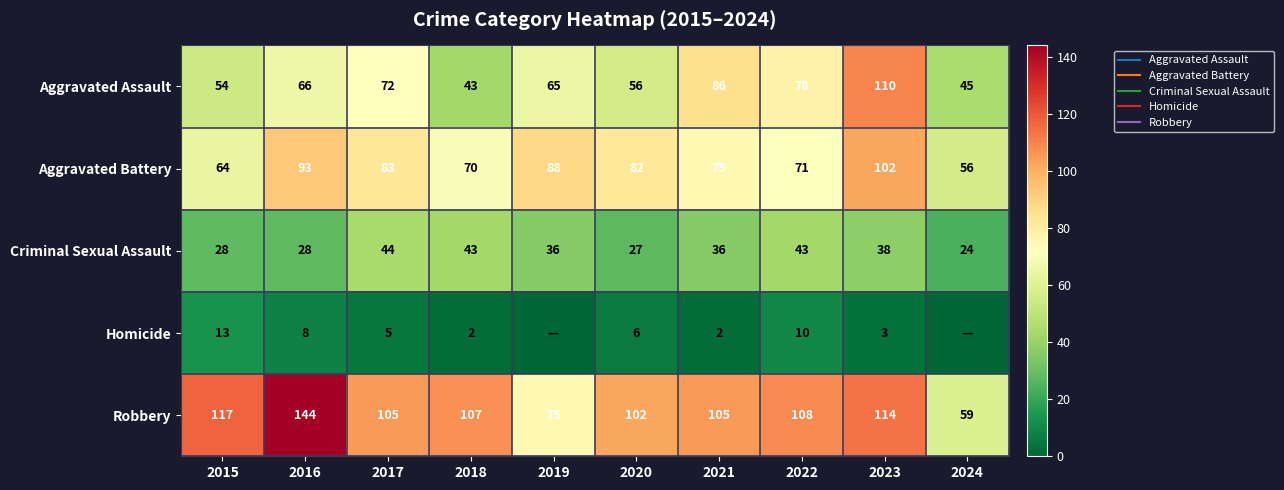

How many series are shown in this chart?

5